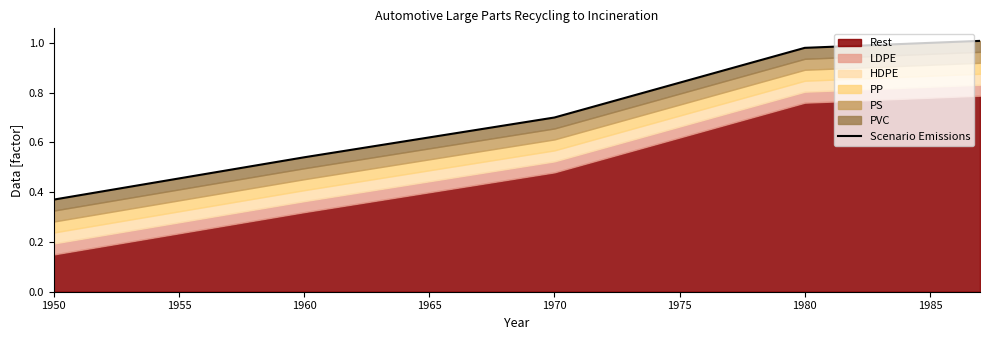

Is it true that the value at 1985 is 0.7?

False